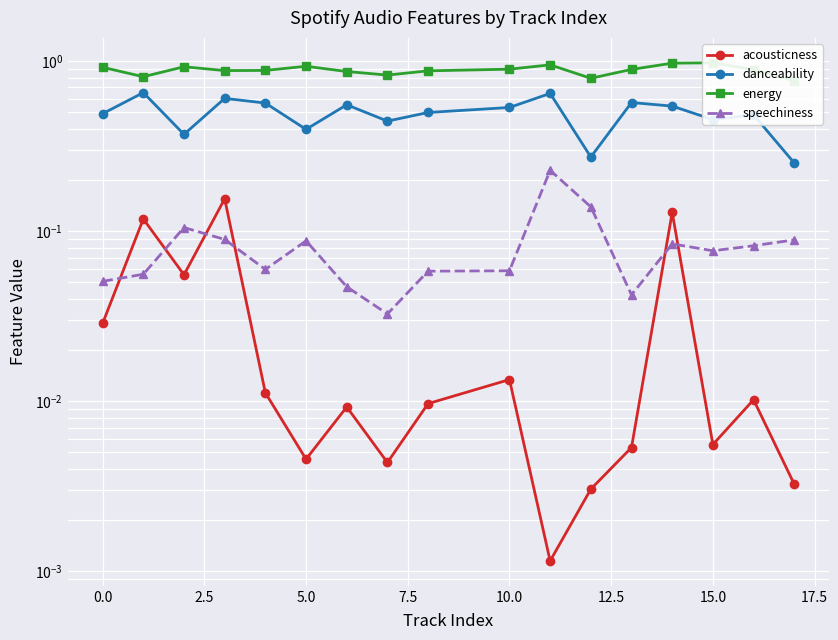

What are all the series names shown in the legend?

acousticness, danceability, energy, speechiness